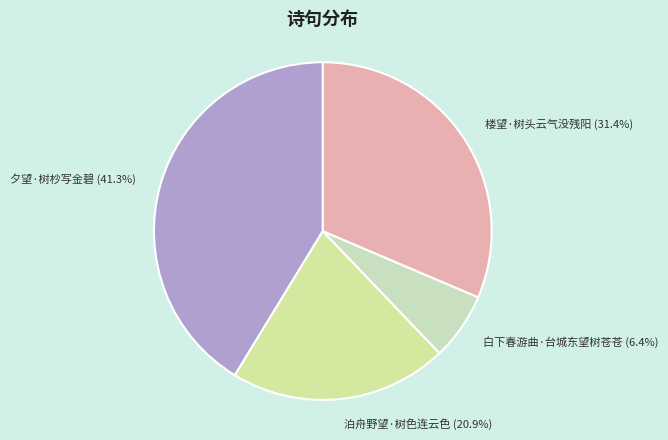

True or false: 白下春游曲·台城东望树苍苍 accounts for 19% of the total.

False